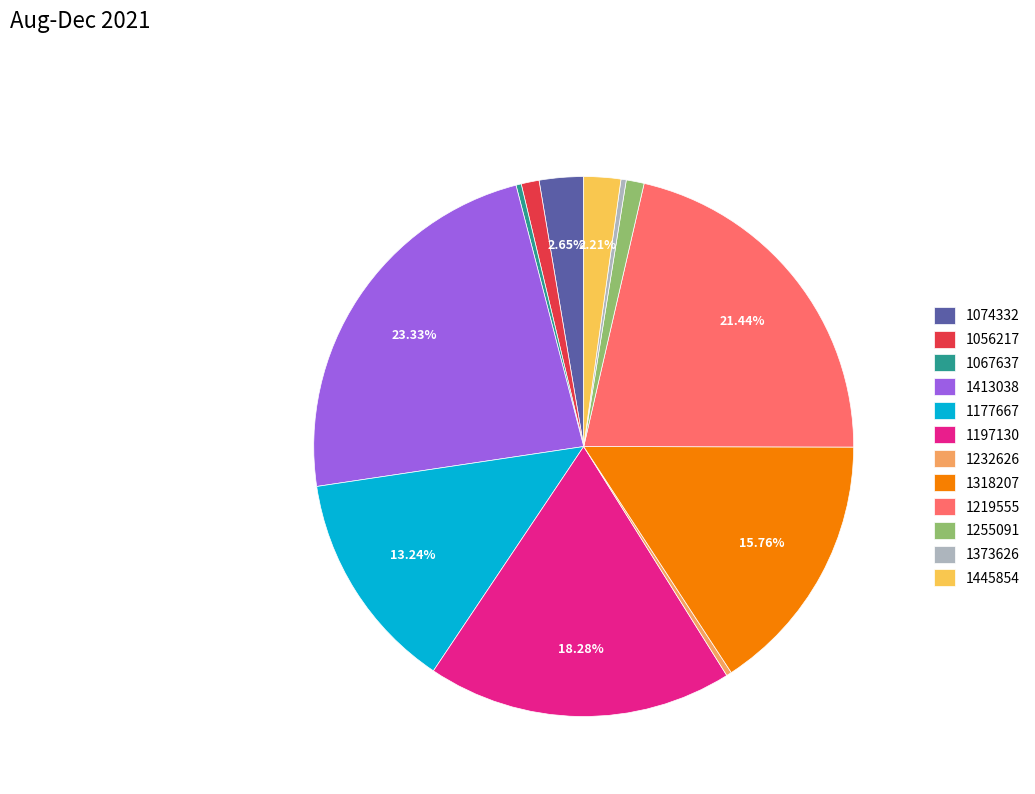

What percentage is the 1255091 slice, to the nearest percent?

1%